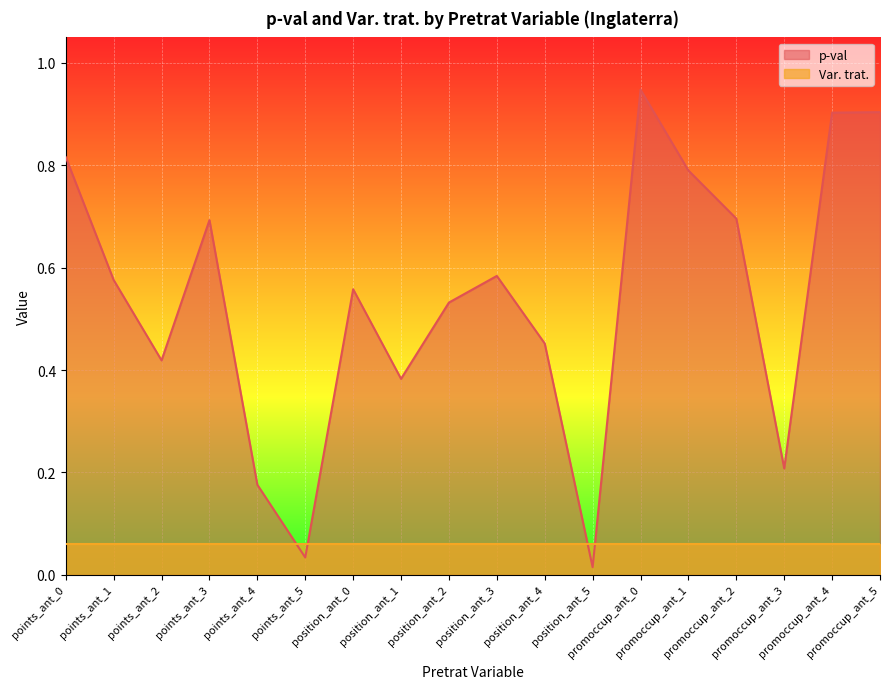

What is the change in value from points_ant_1 to promoccup_ant_4?

+0.3